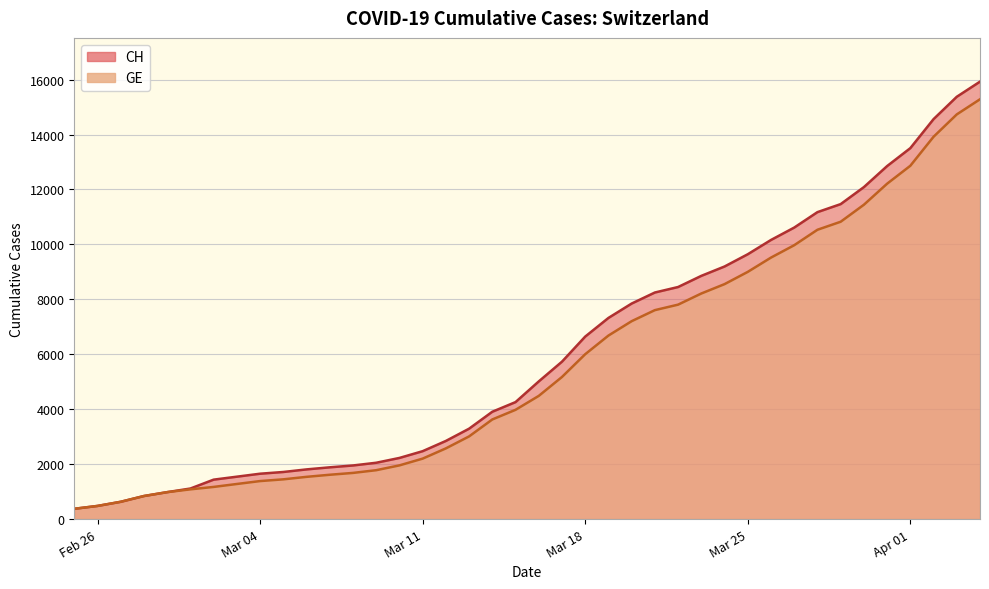

Reading left to right, list all the values displayed in this chart.

CH: 375	479	630	840	981	1113	1436	1544	1652	1715	1809	1885	1952	2051	2226	2472	2845	3291	3908	4259	5012	5731	6644	7323	7847	8249	8449	8855	9196	9642	10162	10613	11175	11467	12086	12852	13505	14561	15375	15926
GE: 375	479	630	840	981	1083	1171	1278	1384	1447	1538	1614	1681	1780	1955	2201	2574	3010	3627	3978	4485	5174	6002	6681	7205	7607	7807	8213	8554	9000	9520	9971	10533	10825	11444	12210	12863	13919	14733	15284